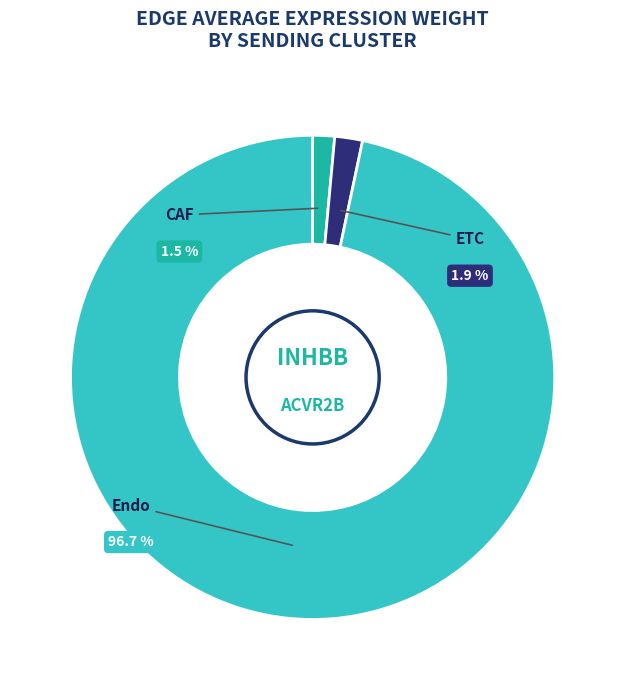

True or false: Endo accounts for 99% of the total.

False